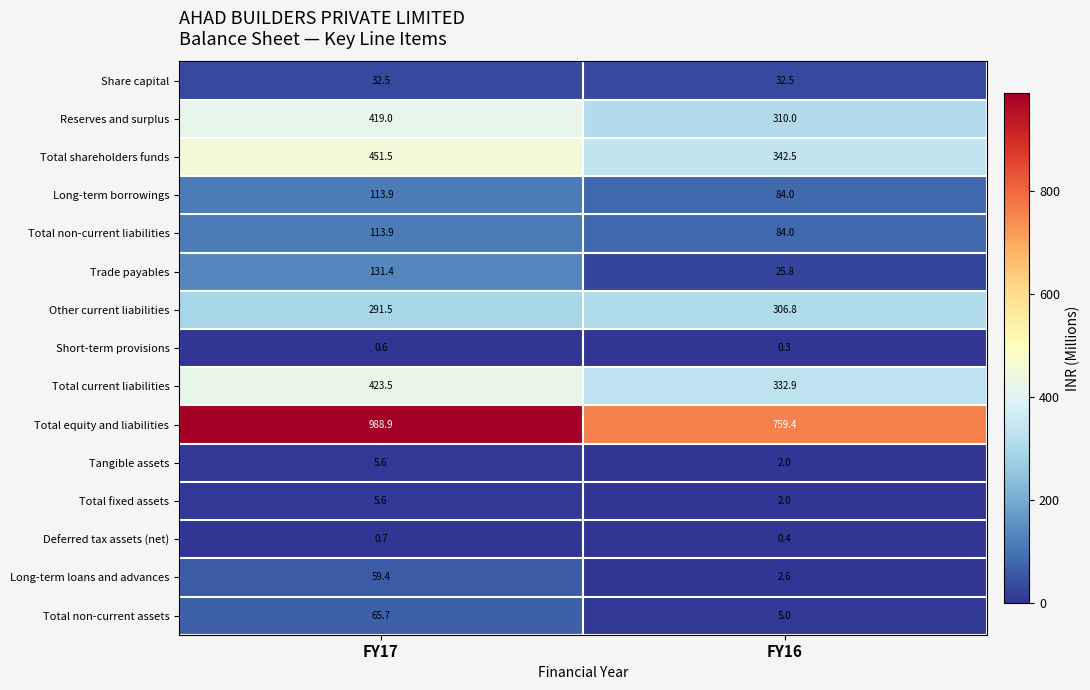

Is it true that Total current liabilities equals 423.5 at FY17?

True